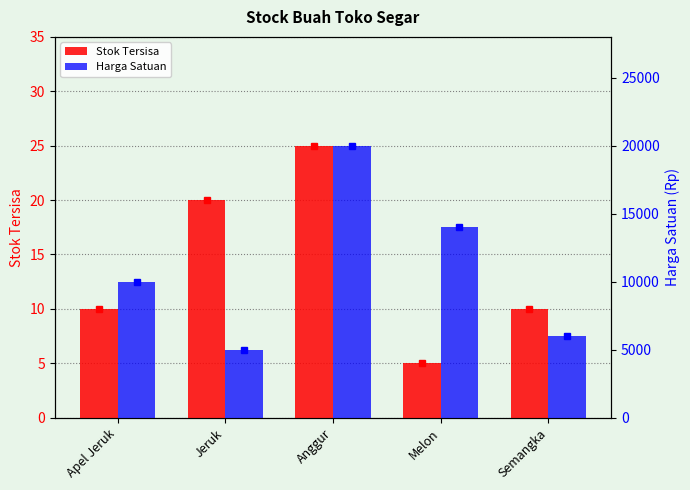

Which category has the lowest value in the Stok Tersisa series?

Melon